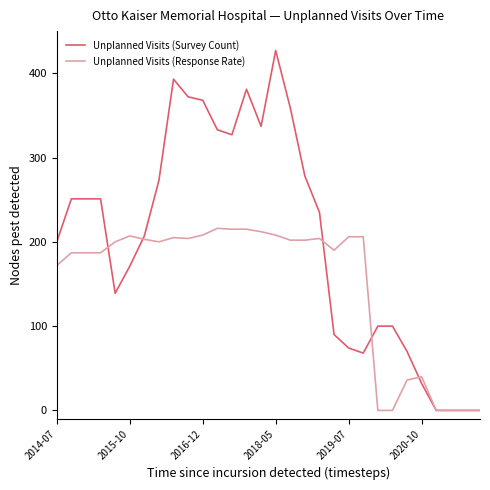

Rank the series by their maximum value, from lowest to highest.

Unplanned Visits (Response Rate), Unplanned Visits (Survey Count)